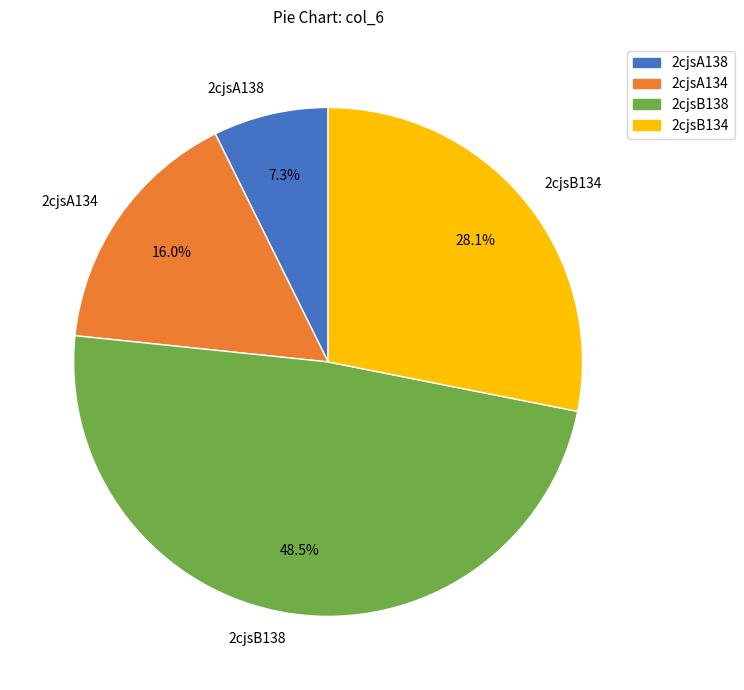

Does 2cjsA134 account for over 50% of the chart?

No